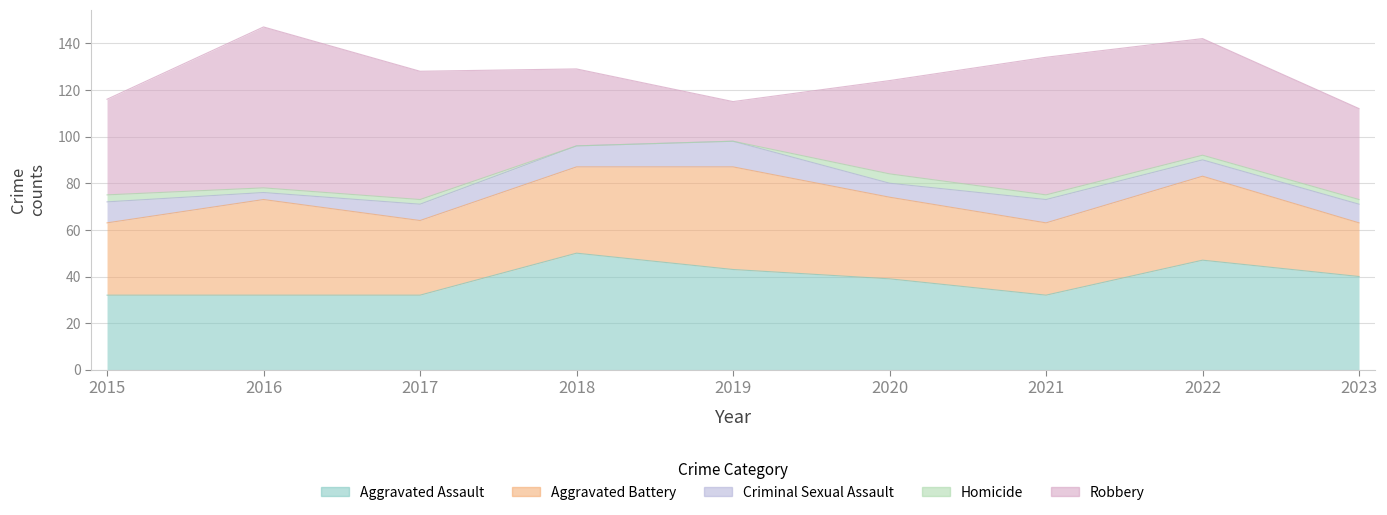

Which series changed the most between 2021 and 2023?

Robbery